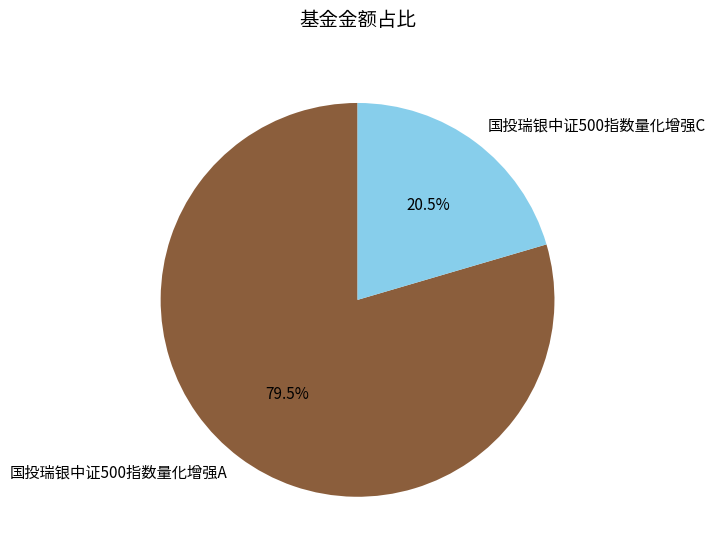

Approximately how many times larger is the value at 国投瑞银中证500指数量化增强C compared to 国投瑞银中证500指数量化增强A?

0.3